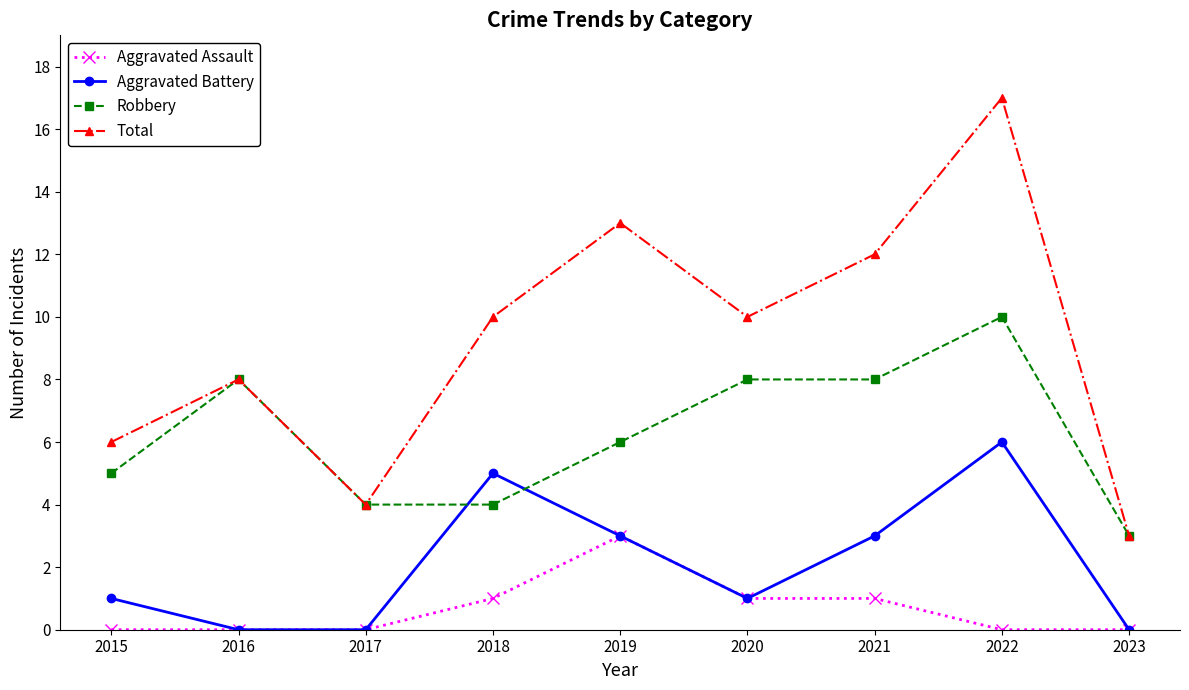

True or false: Robbery and Aggravated Battery intersect in this chart.

True